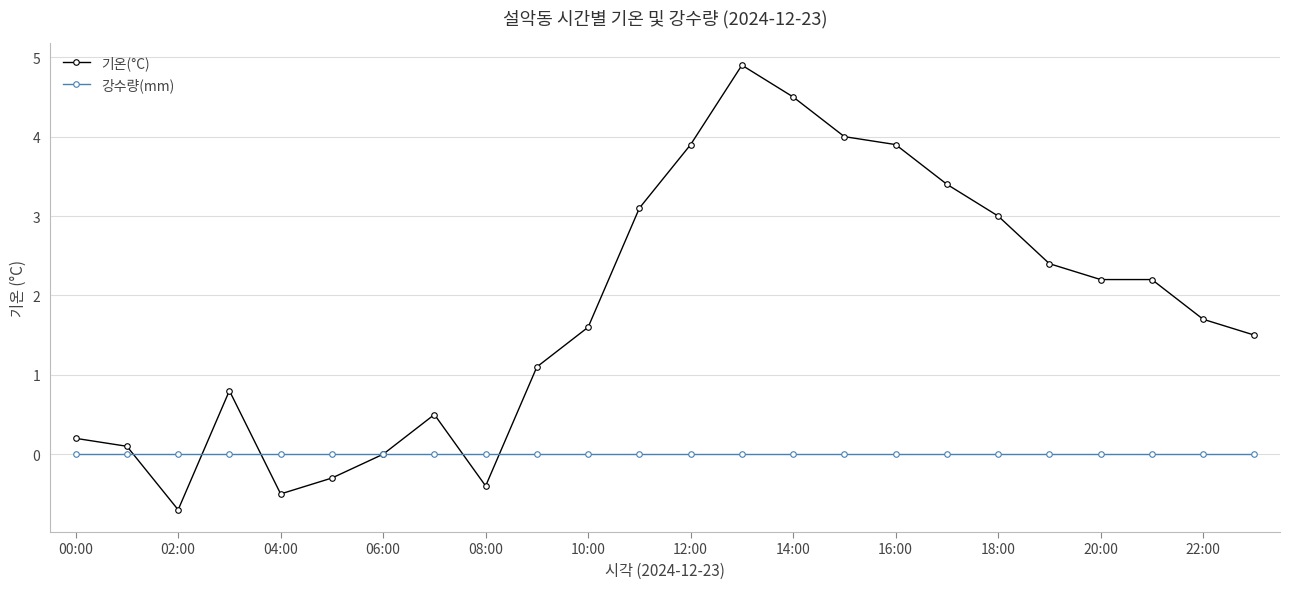

How many series are shown in this chart?

2